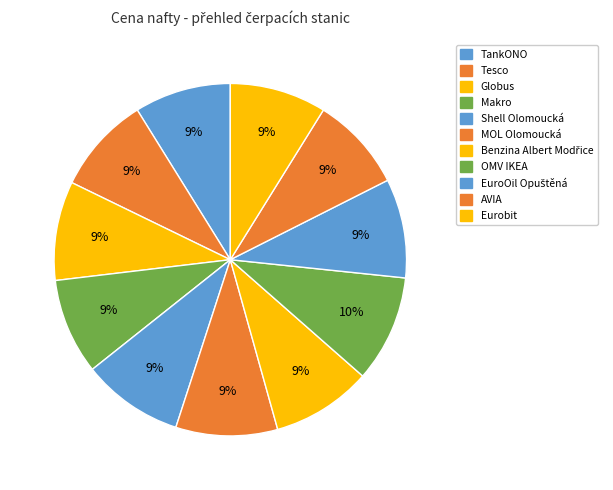

How many segments does this pie chart have?

11